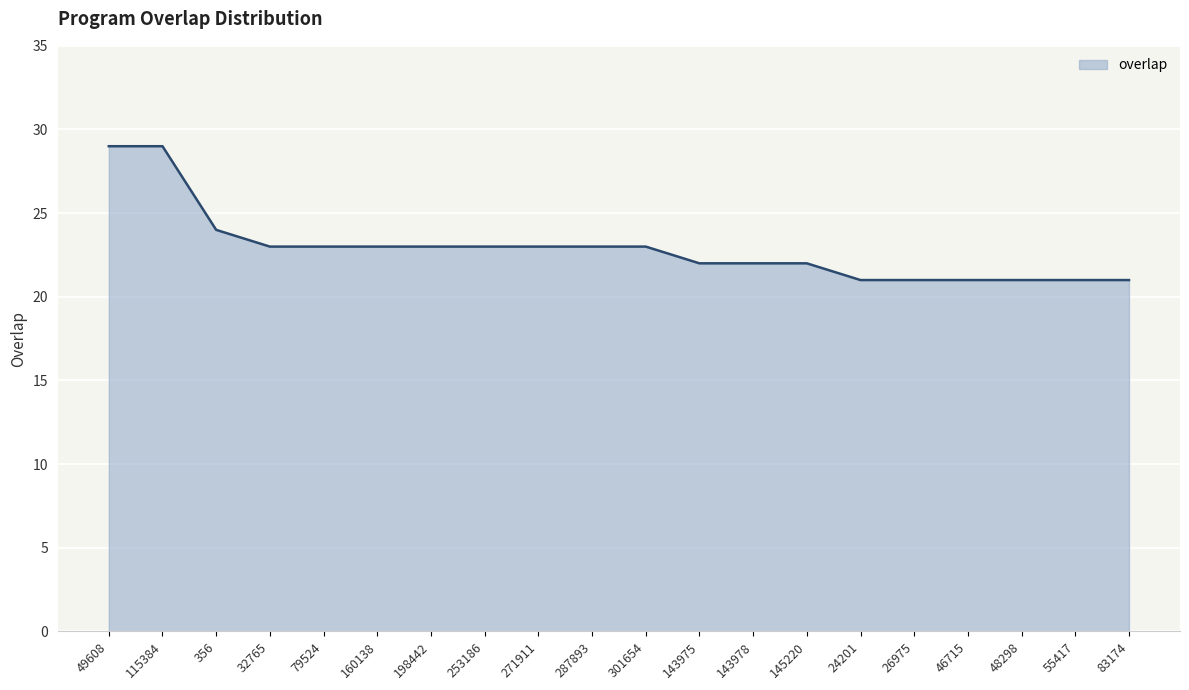

What position from the left is 253186?

8